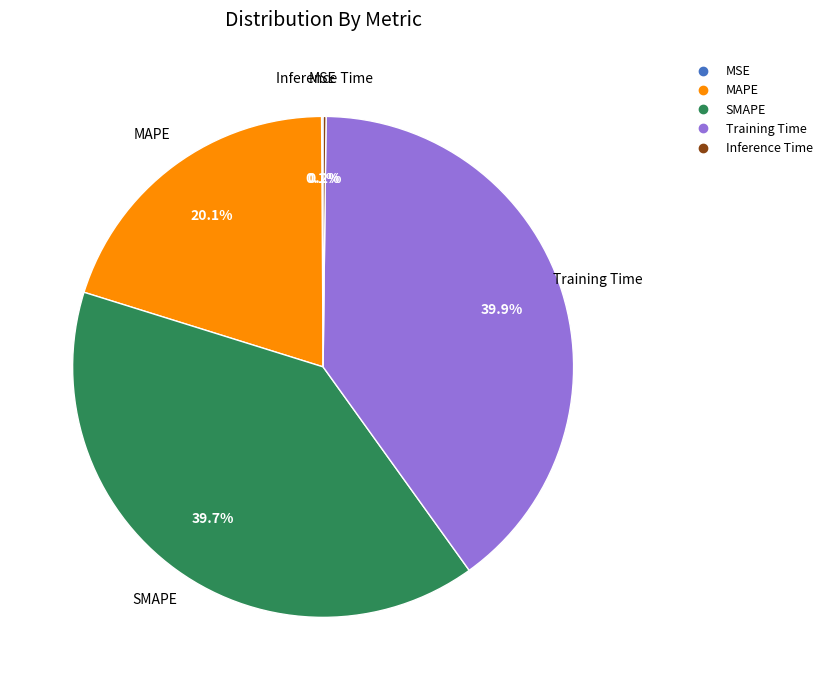

Does Training Time account for over 50% of the chart?

No